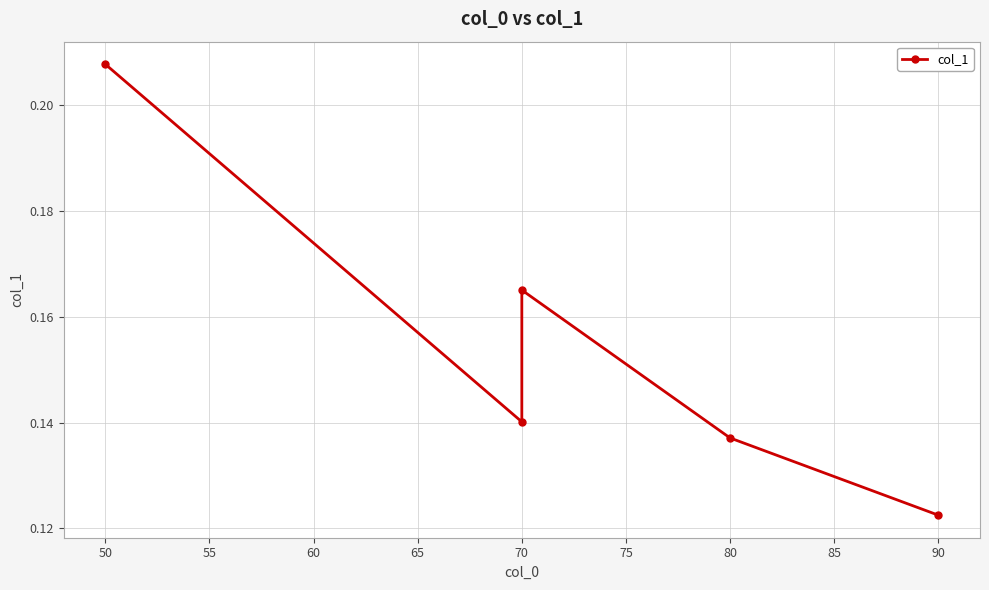

Is it true that the value at 80 is 0.0?

False